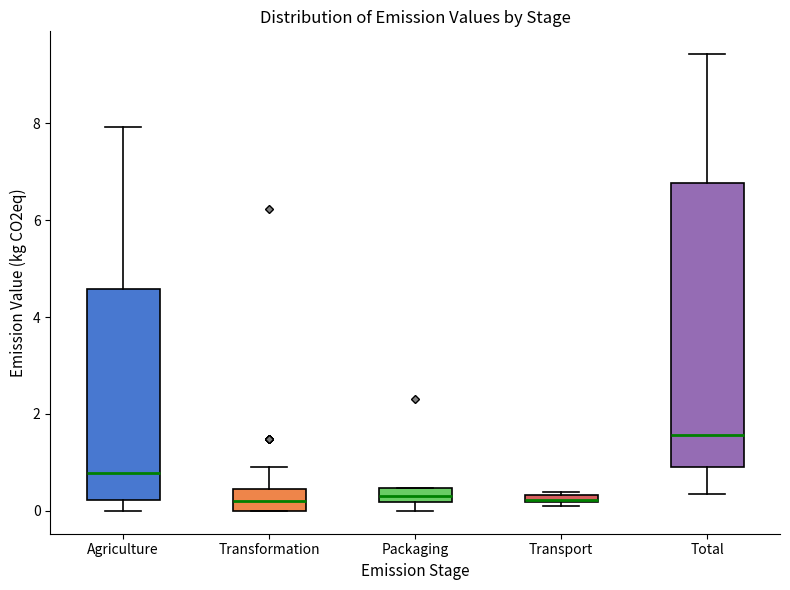

Where is the lower edge of the box for Transport on the y-axis? The values are not printed on the chart, so give them approximately, as read against the axis.

0.2